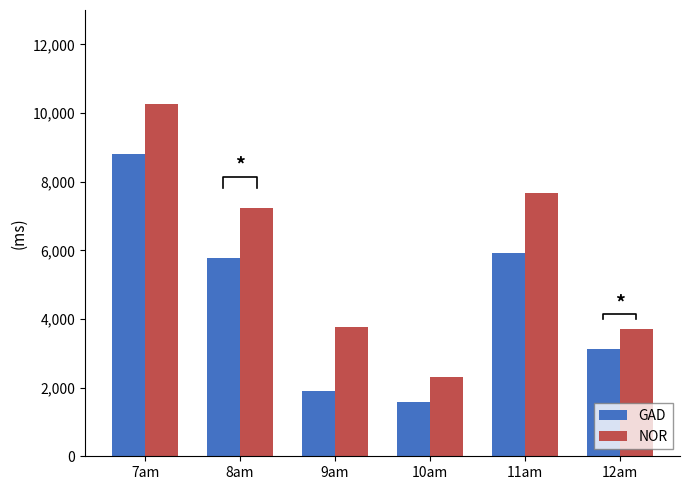

How many bars are there in each group?

2